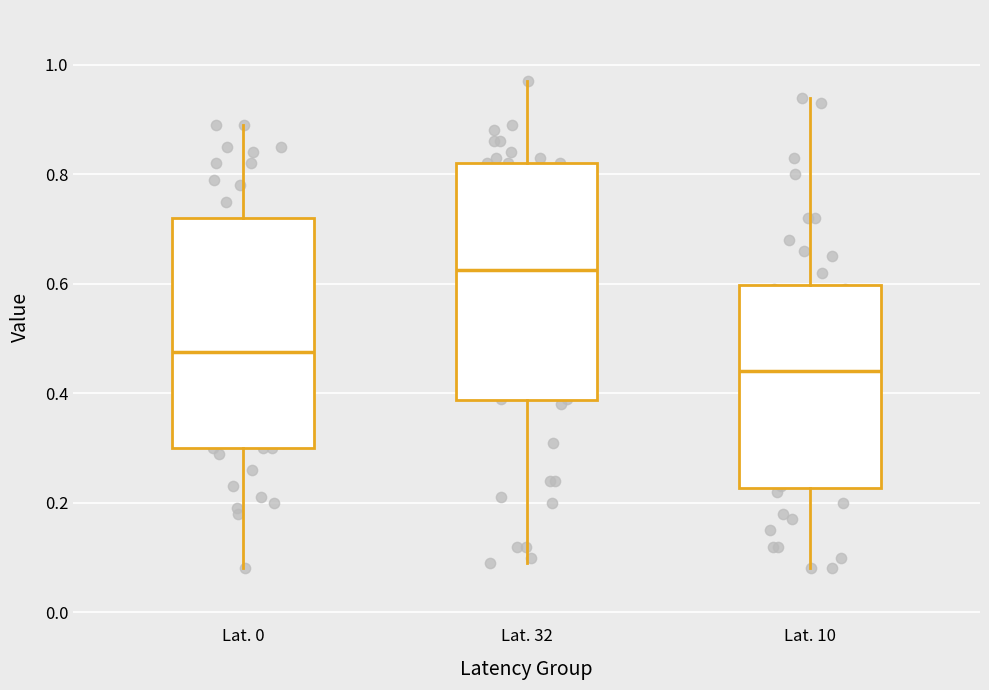

Where does the lower whisker of the box for Lat. 32 end on the y-axis? The values are not printed on the chart, so give them approximately, as read against the axis.

0.10